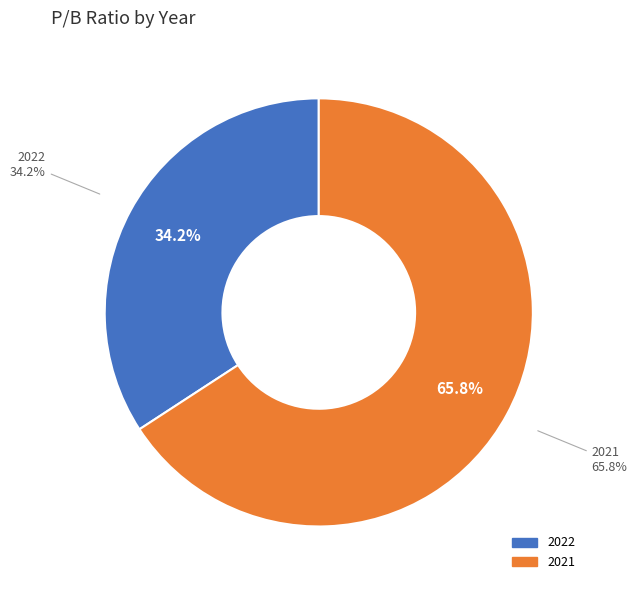

To the nearest percent, what is the average slice percentage?

50%